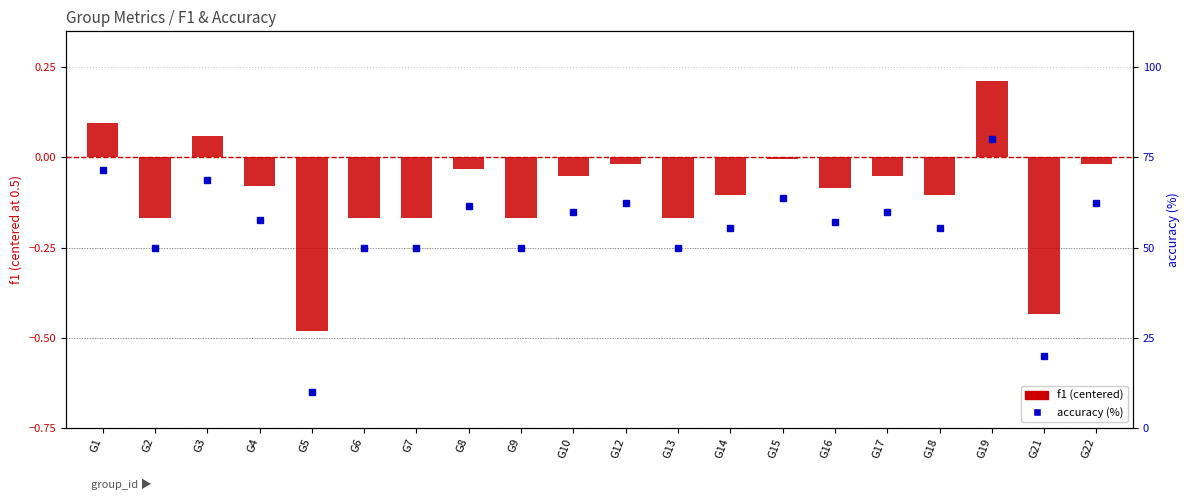

The f1 (centered) series shows -0.0 at G12. True or false?

True